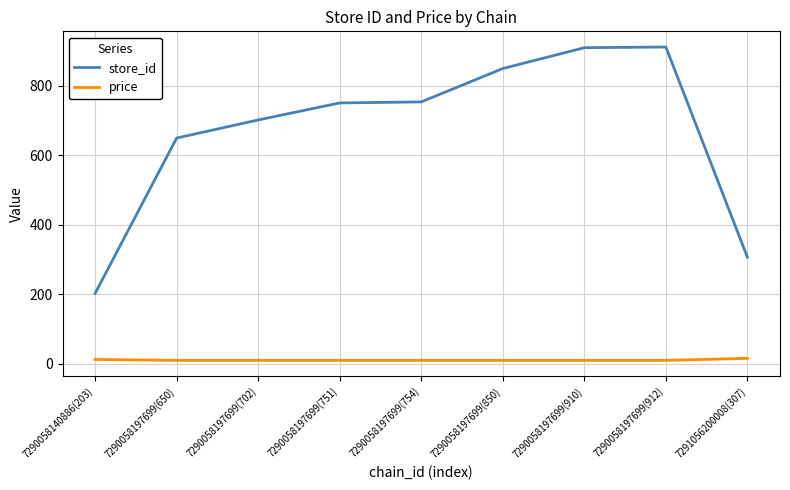

Which series has the largest range (max minus min)?

store_id